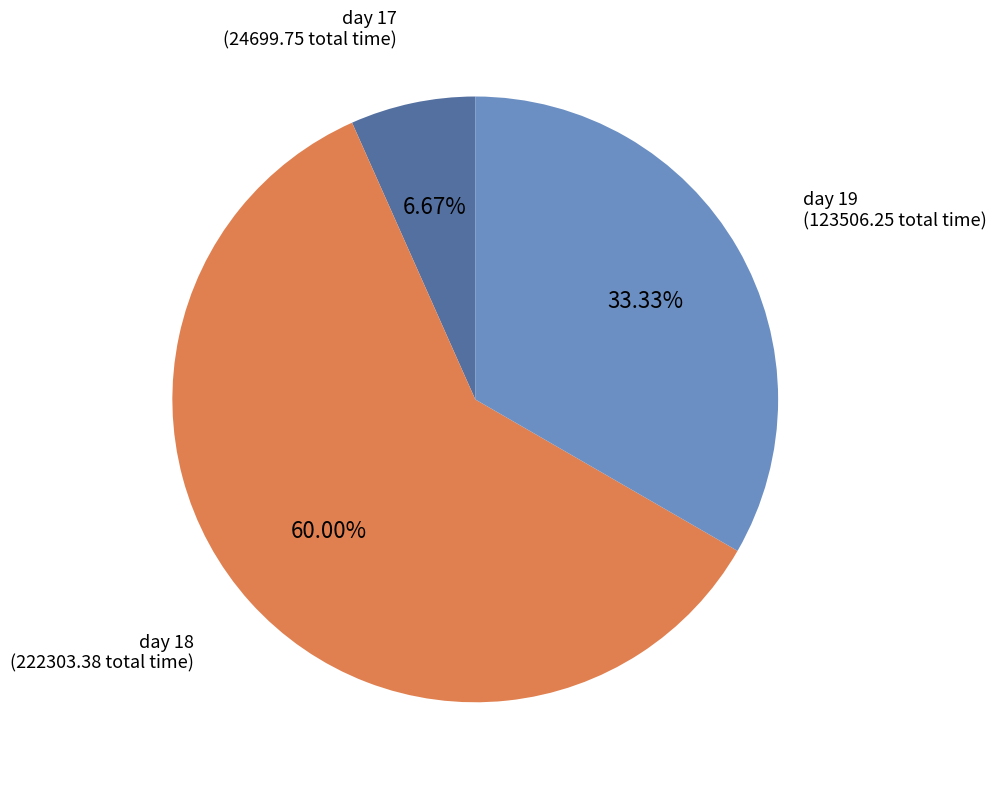

What is the smallest slice in the pie chart?

day 17